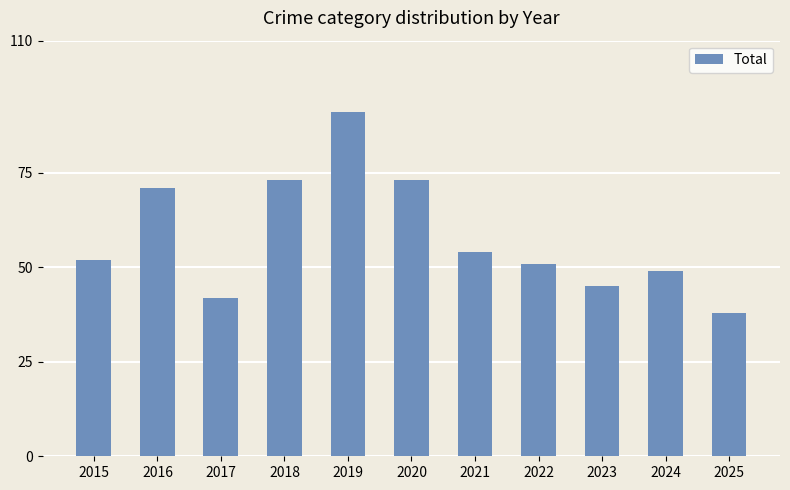

Does the chart contain stacked bars?

No